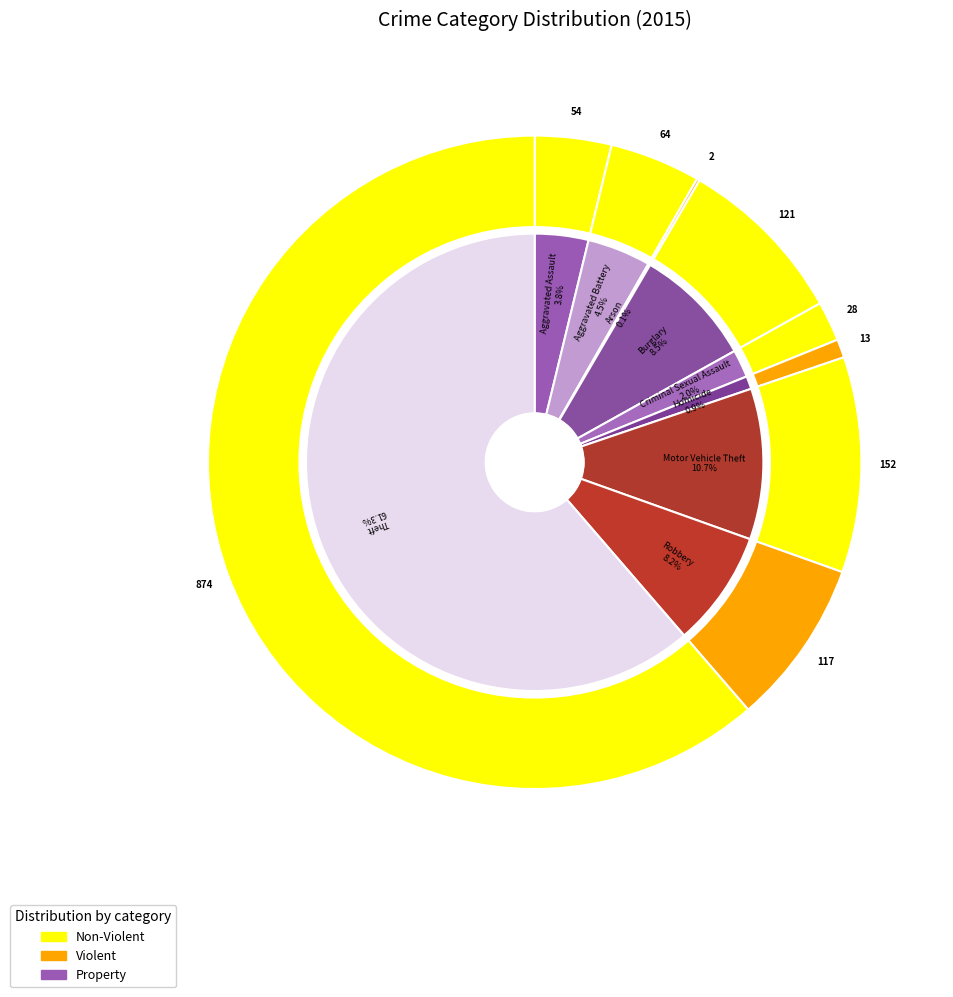

What is the total percentage of Robbery and Arson?

8.4%